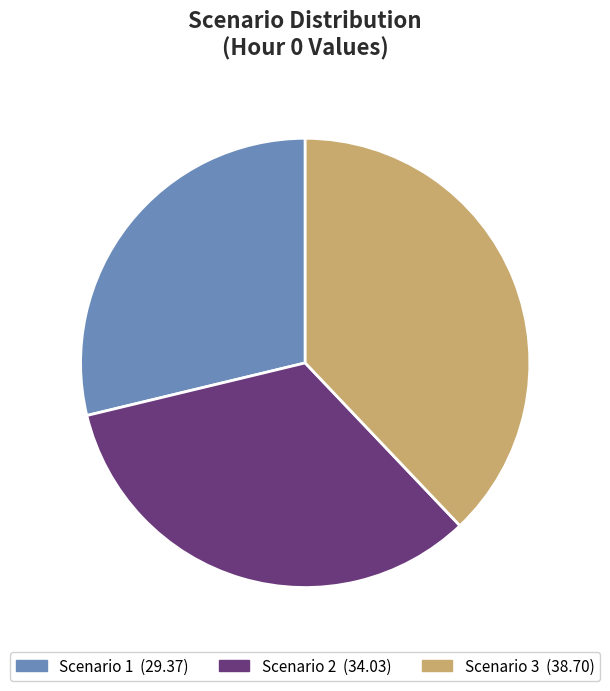

Which has a higher value, Scenario 1 or Scenario 3?

Scenario 3